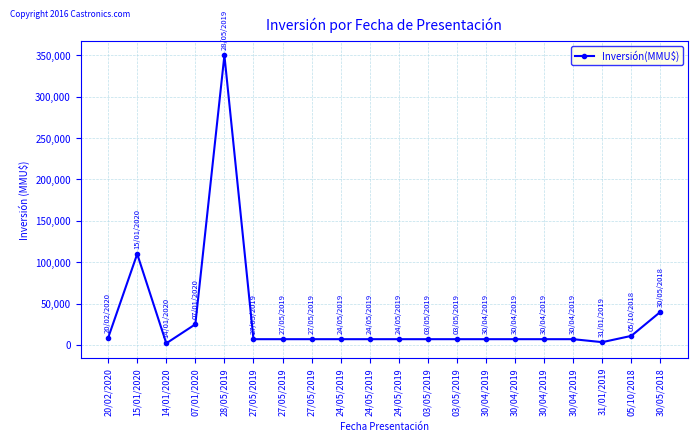

How many categories are shown in the chart?

20